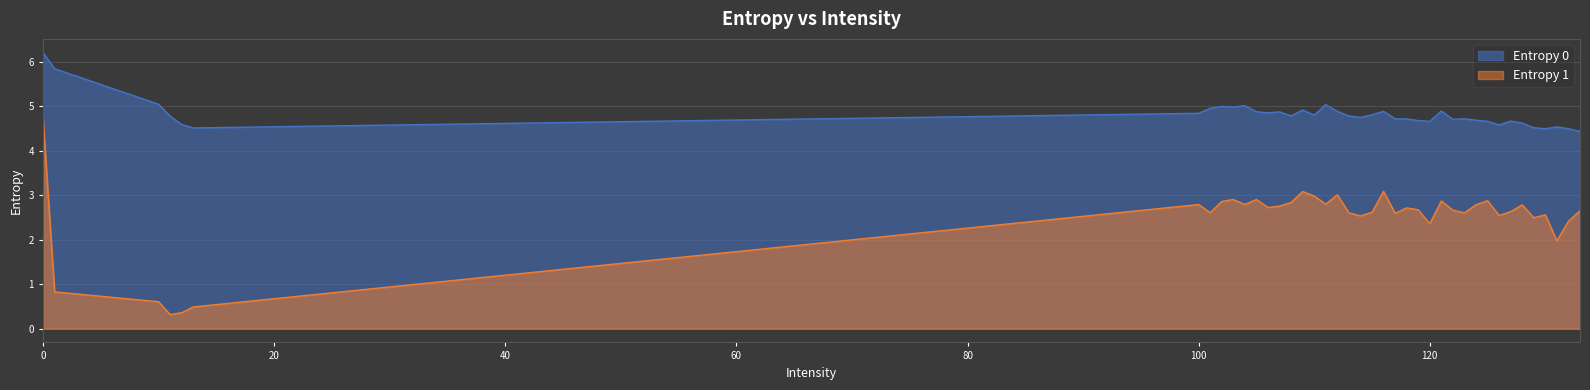

The Entropy 1 series shows 1.1 at 125. True or false?

False